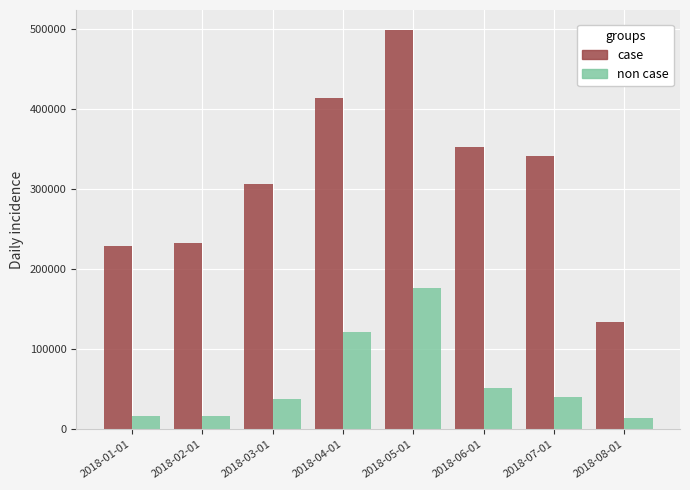

Which series has the largest range (max minus min)?

case